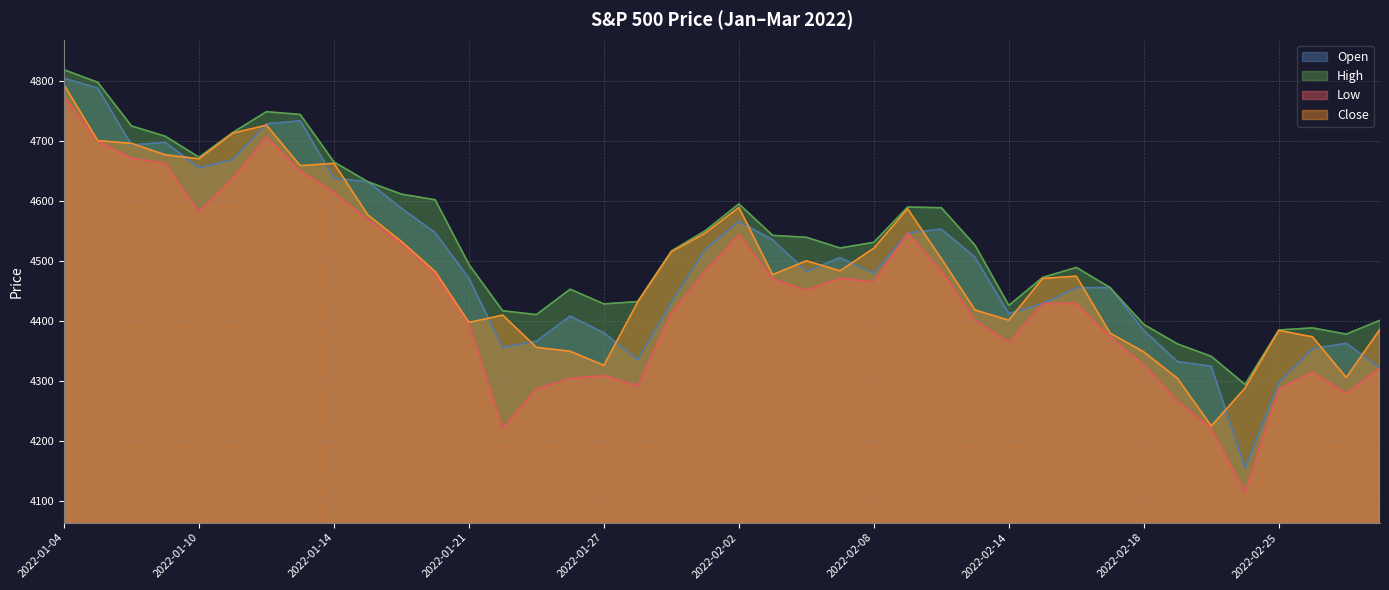

How many interior local peaks does the High series have?

6